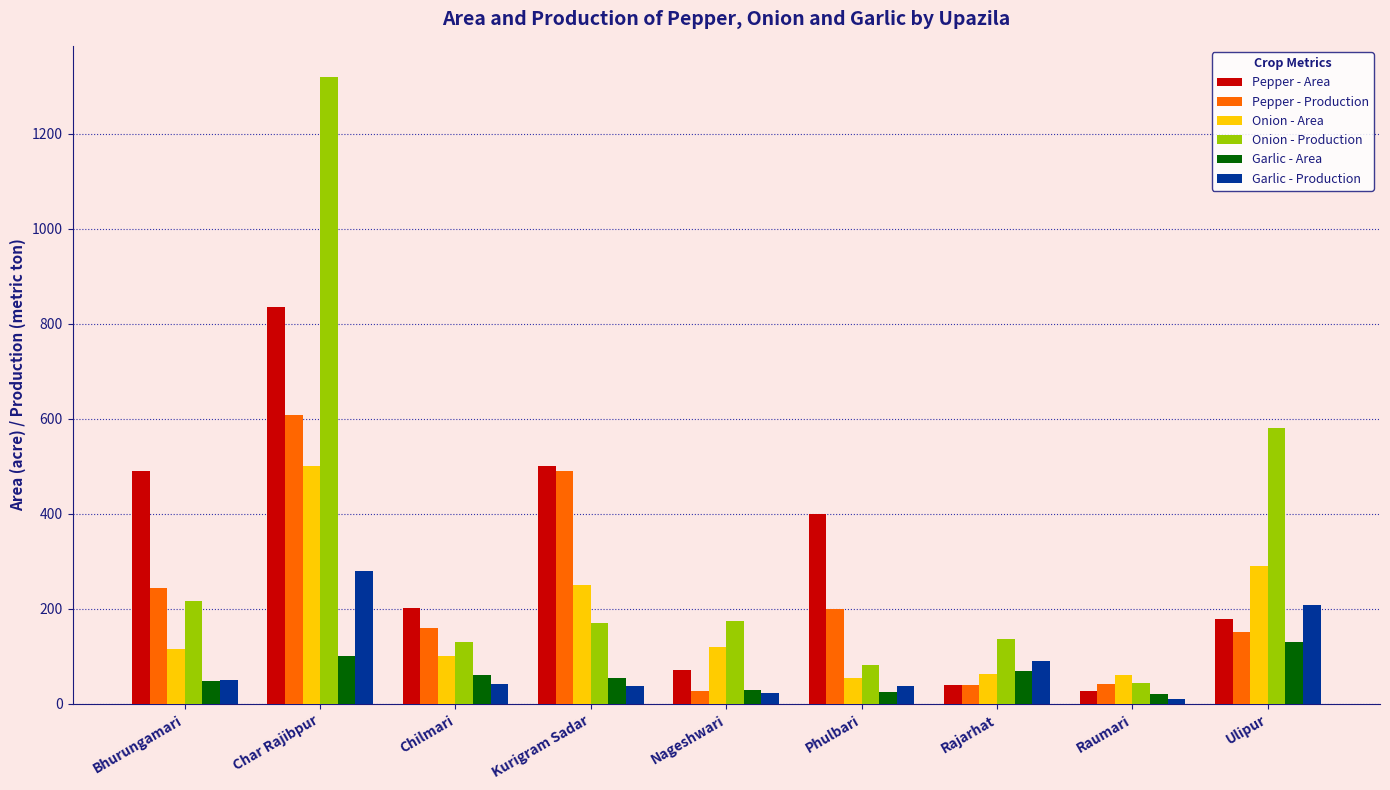

What is the sum of all Onion - Production values?

2854